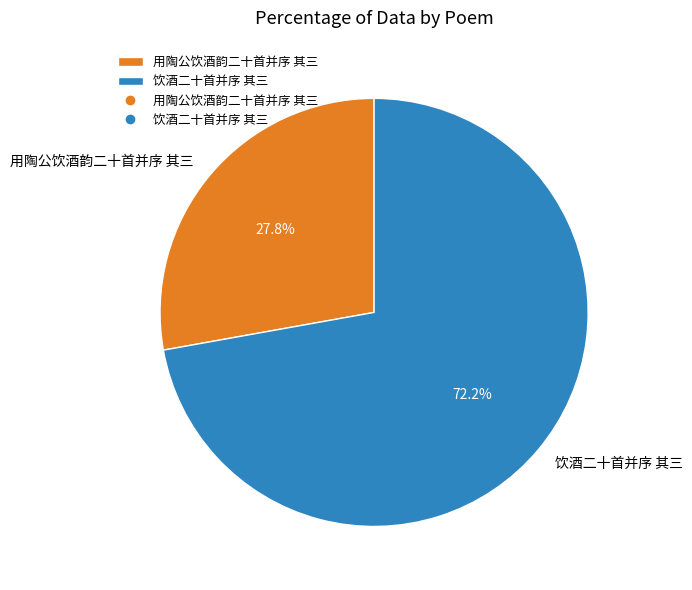

Is there any slice that represents more than half of the pie?

Yes